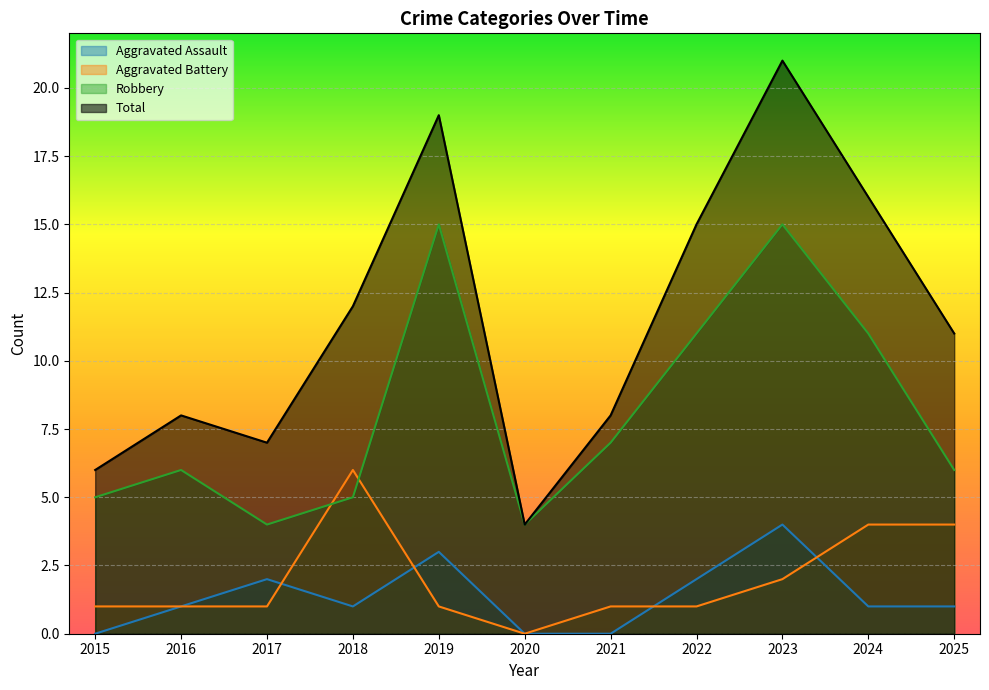

How many lines are shown in the chart?

4